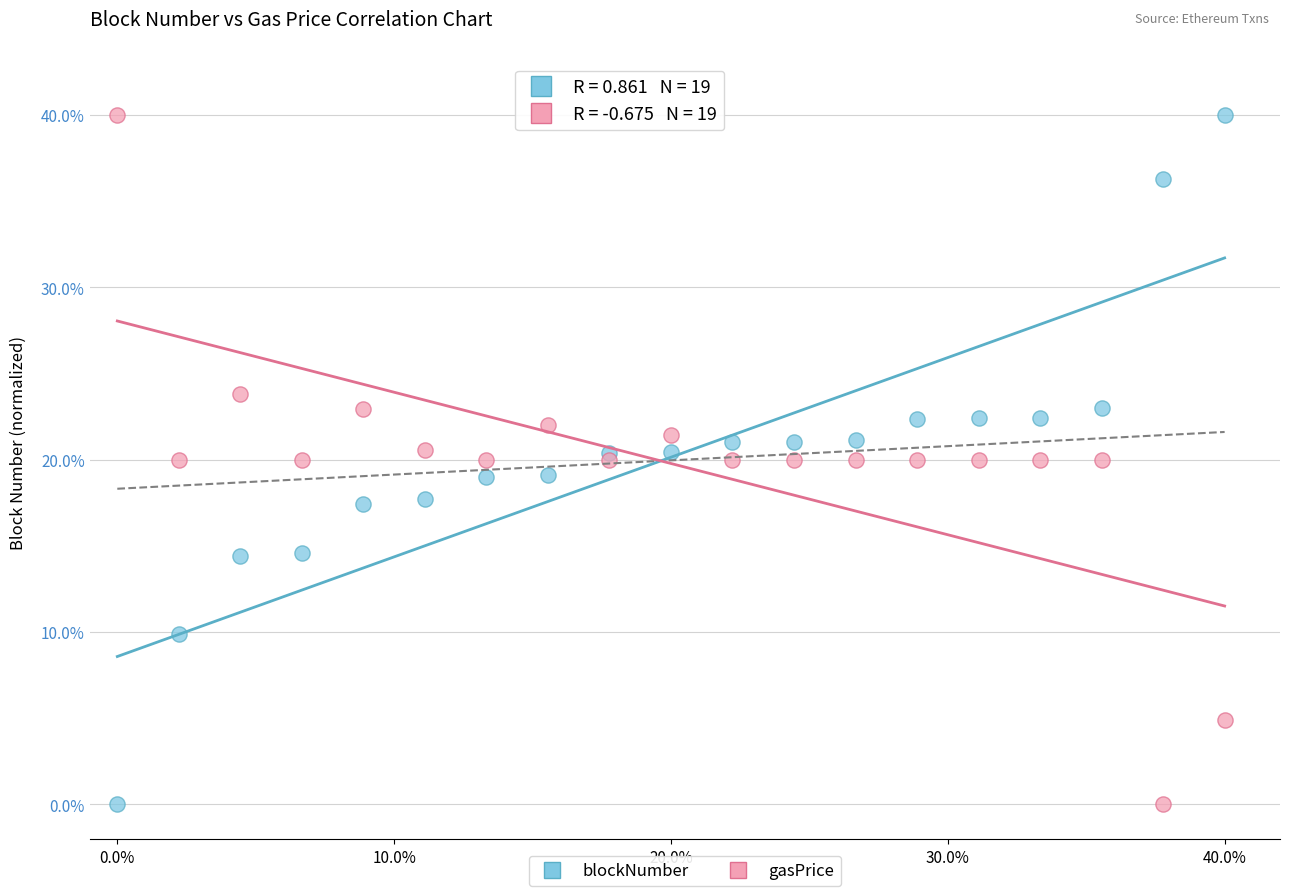

What is the X range (max minus min) for the scatter plot?

40.0